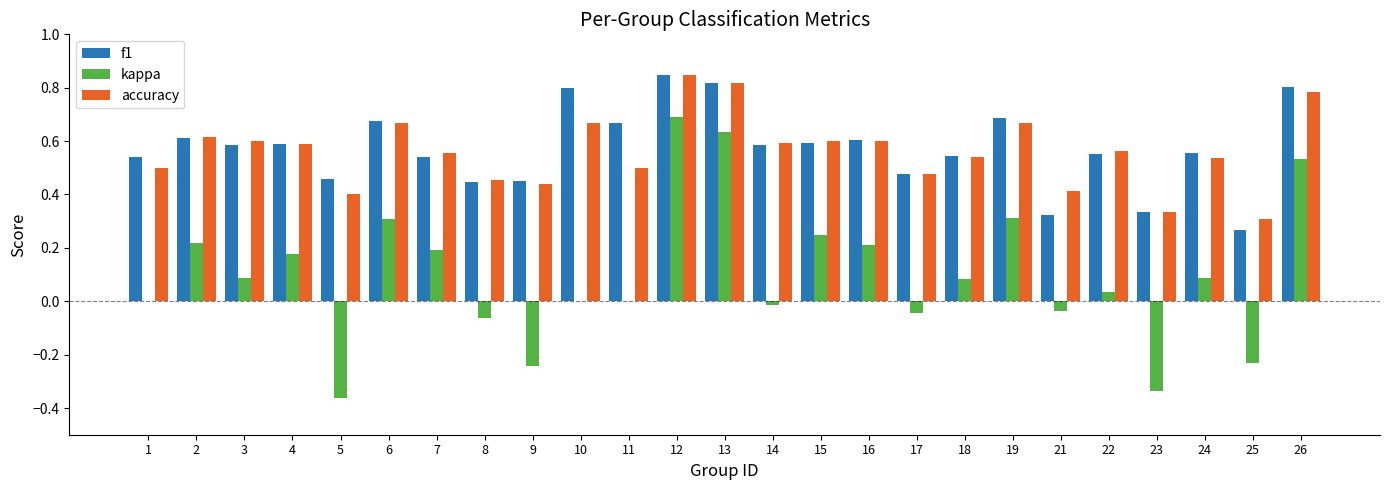

Which label corresponds to the largest value in the chart?

12